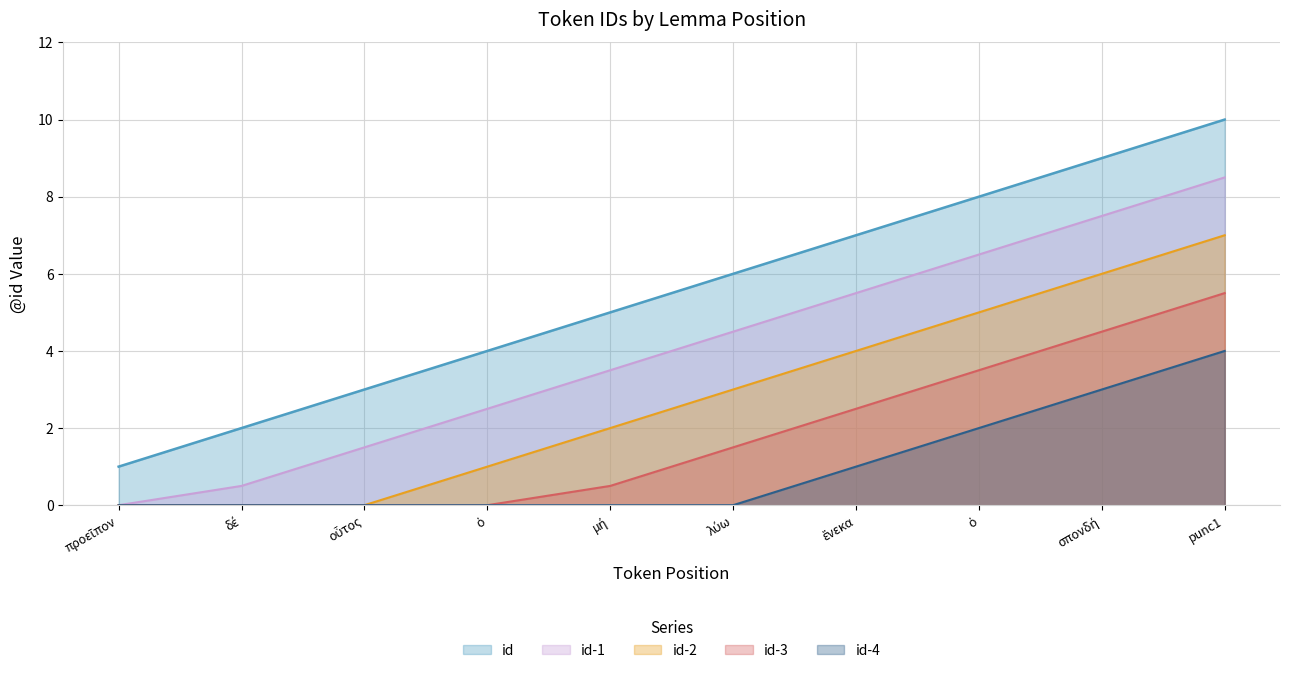

How many data points are less than 6?

5